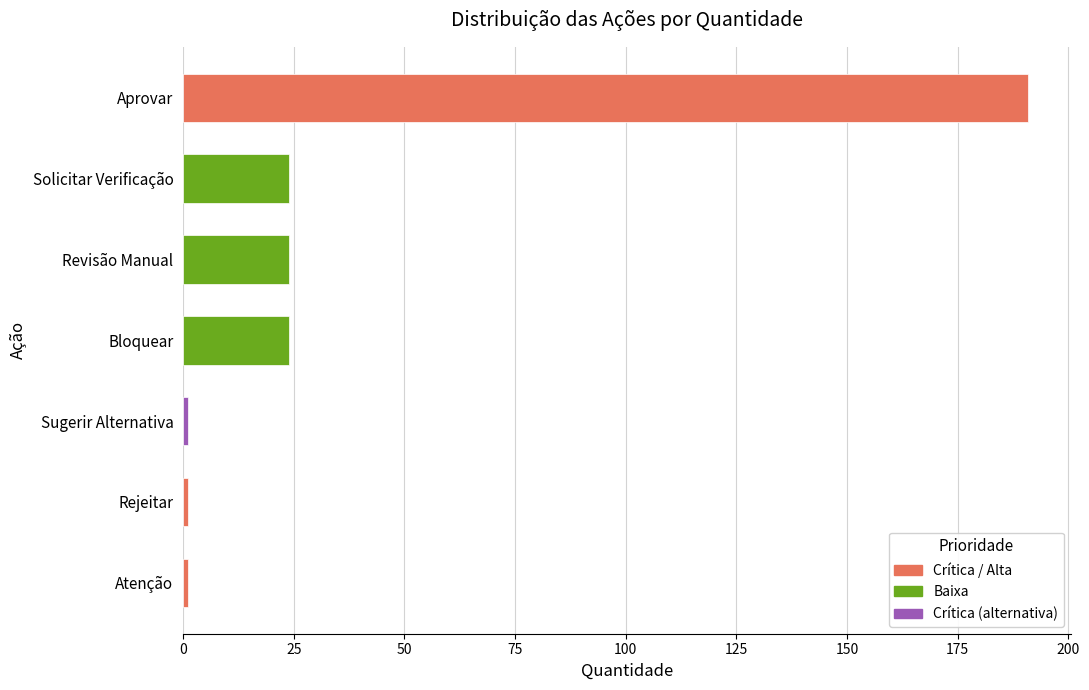

What is the difference between the values at Bloquear and Aprovar?

167